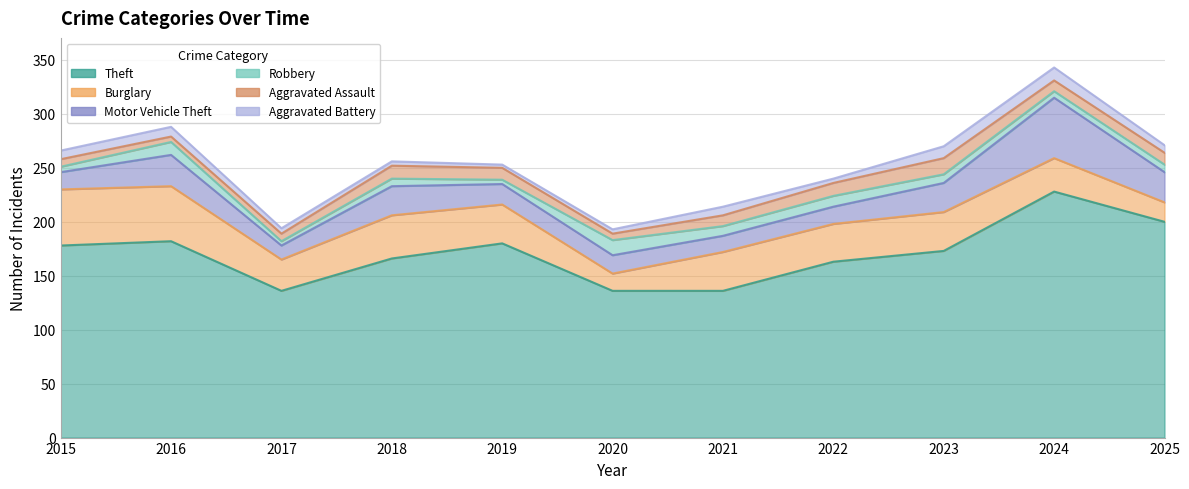

What is the total value across all series at 2021?

214